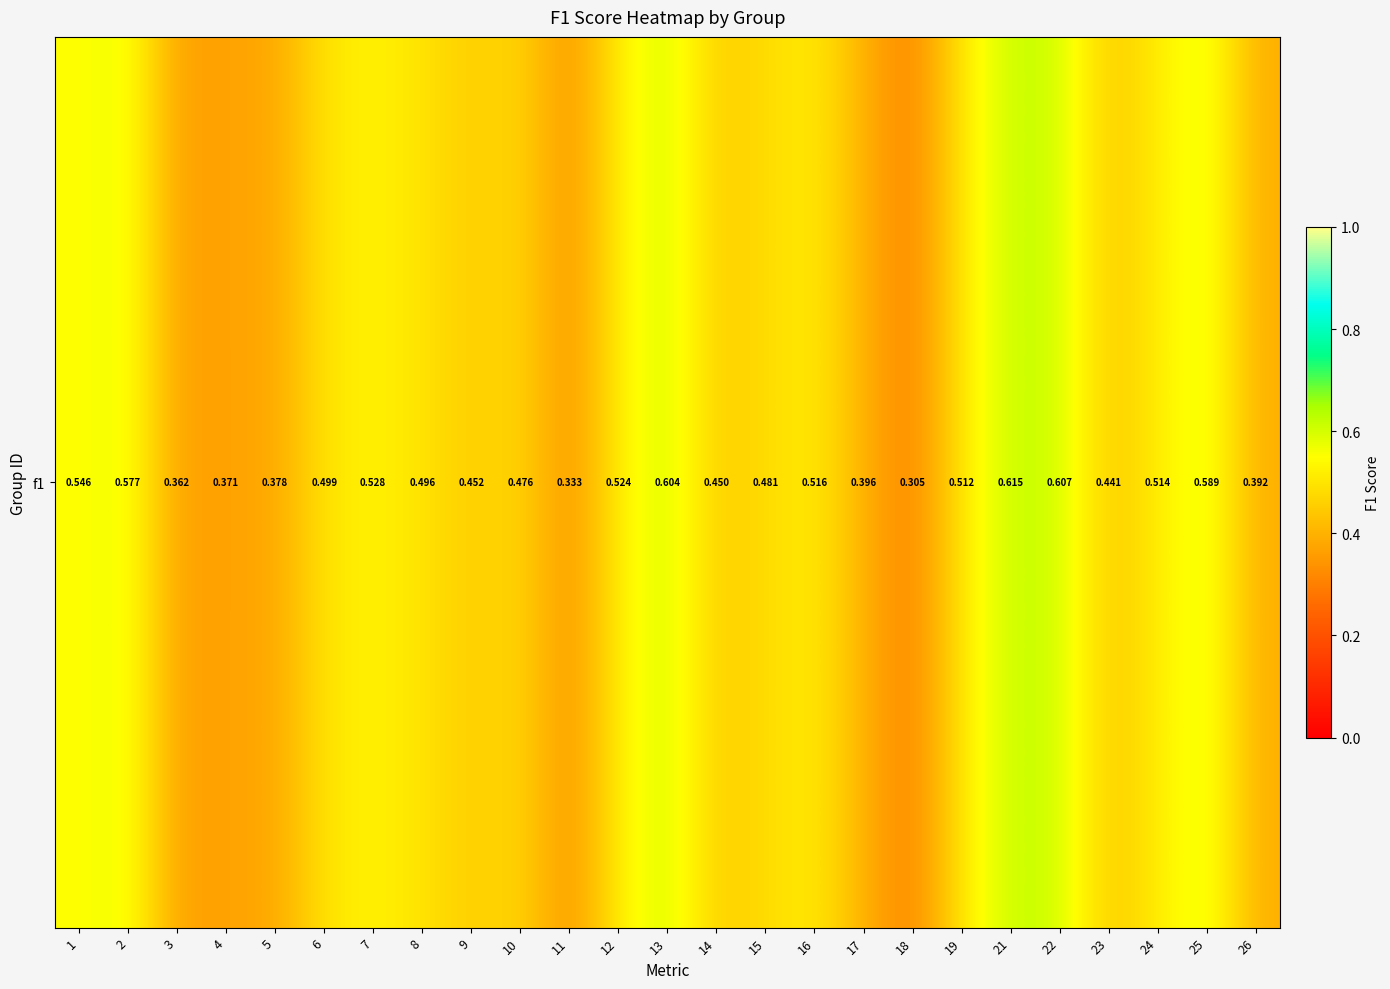

List the labels in order of value, largest first.

21, 22, 13, 25, 2, 1, 7, 12, 16, 24, 19, 6, 8, 15, 10, 9, 14, 23, 17, 26, 5, 4, 3, 11, 18